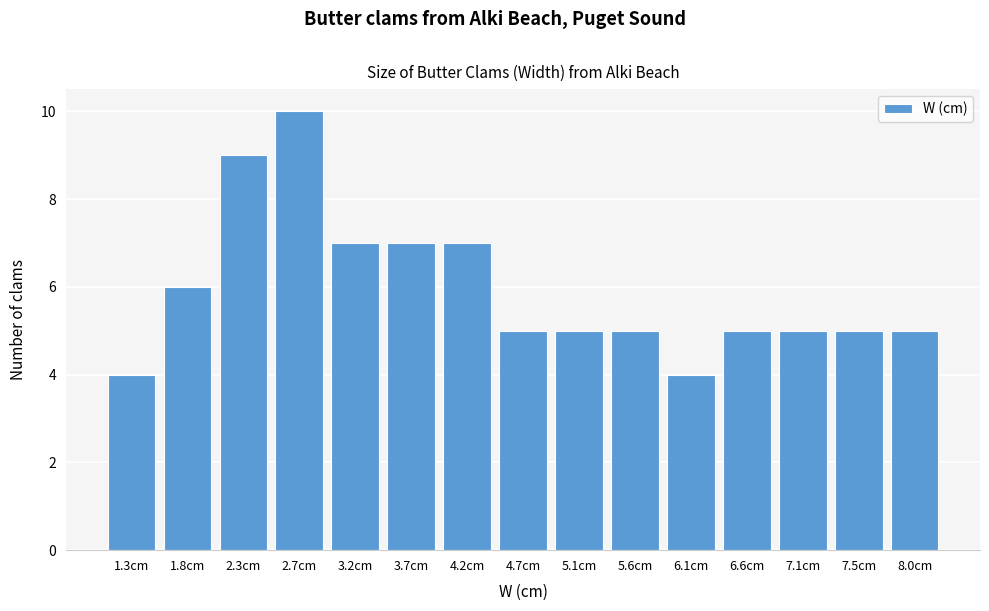

Reading right to left, extract all data points from this chart.

5	5	5	5	4	5	5	5	7	7	7	10	9	6	4